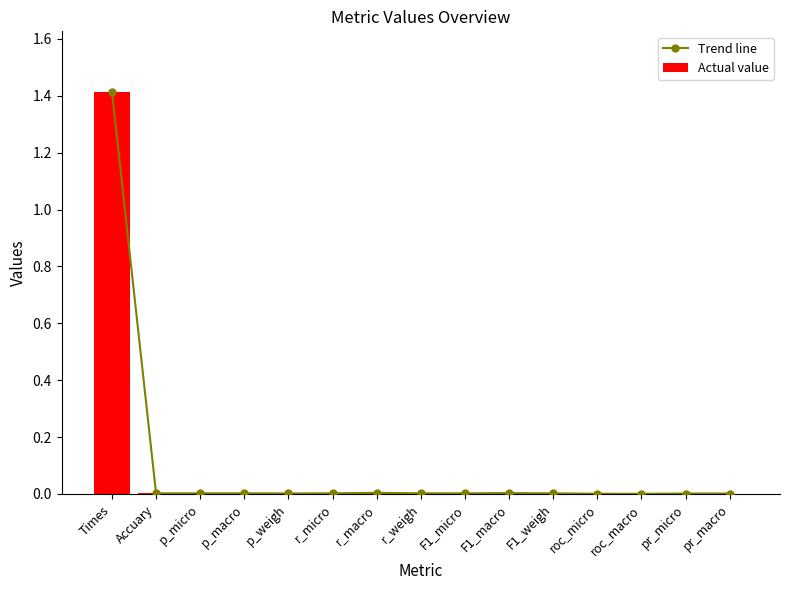

What is the sum of all Actual value values?

1.4